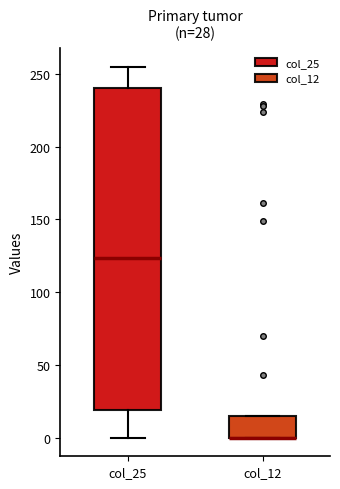

Which box is the tallest, from its lower edge to its upper edge?

col_25